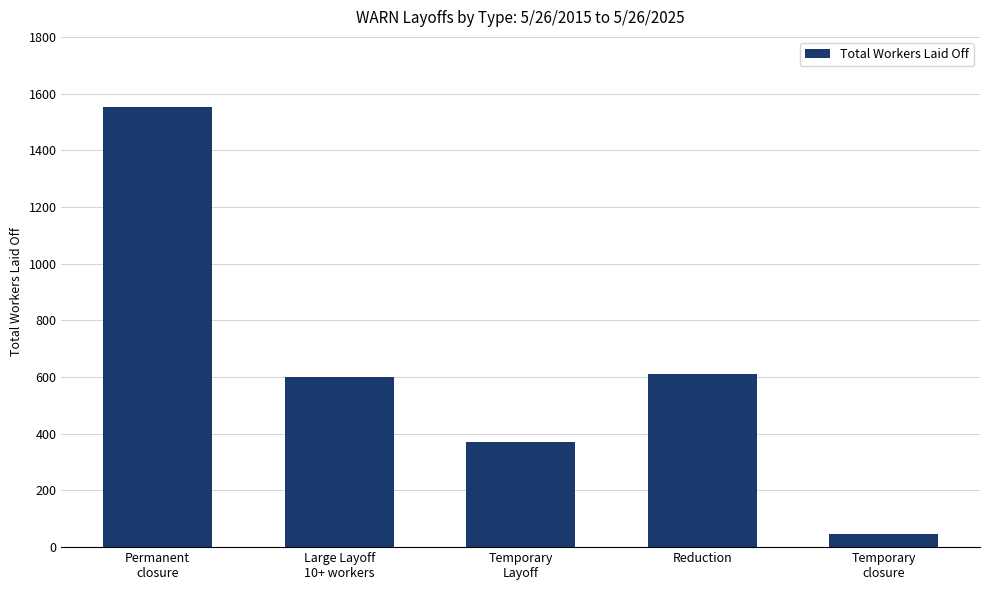

What is the difference between the maximum and minimum values?

1508